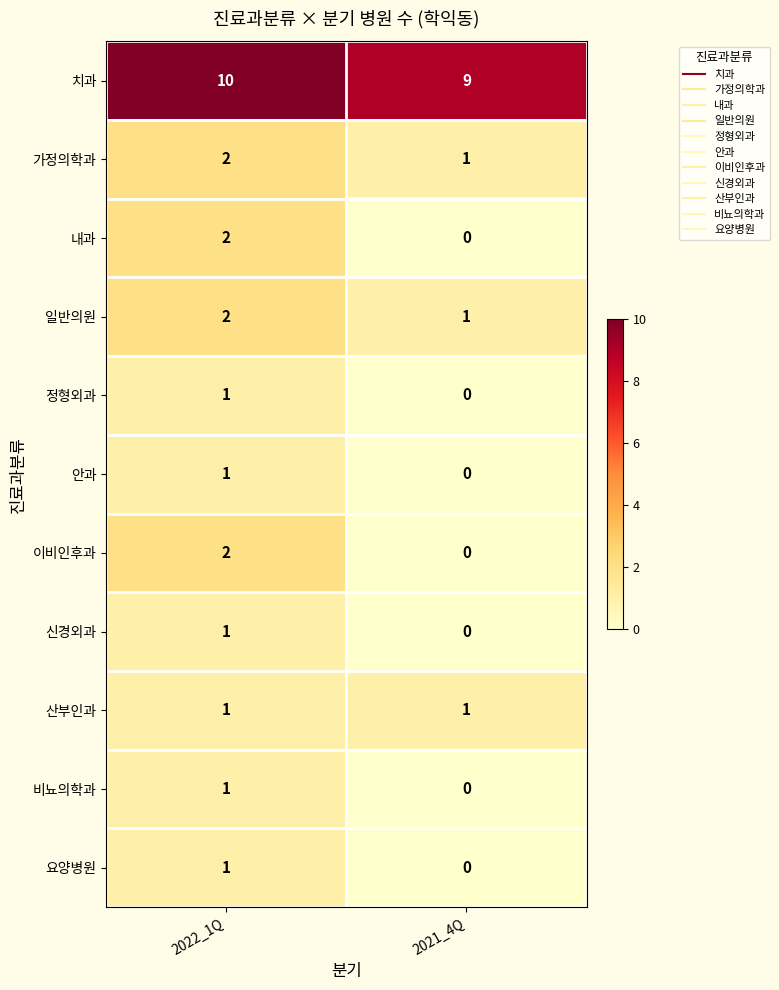

What is the difference between the highest and lowest values at 2022_1Q?

9